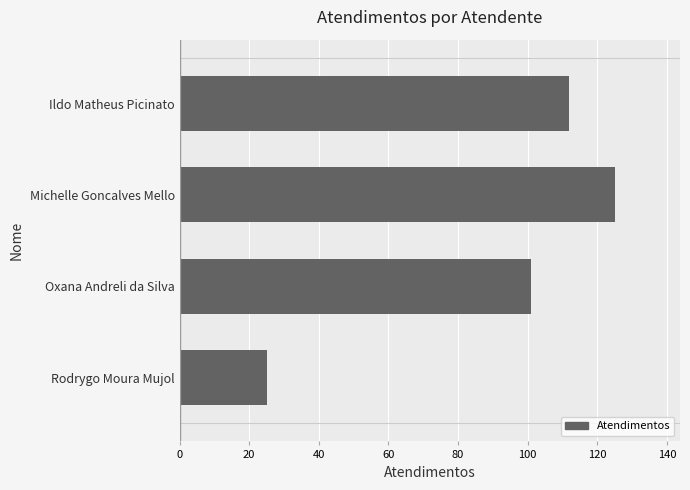

Are the bars horizontal?

Yes